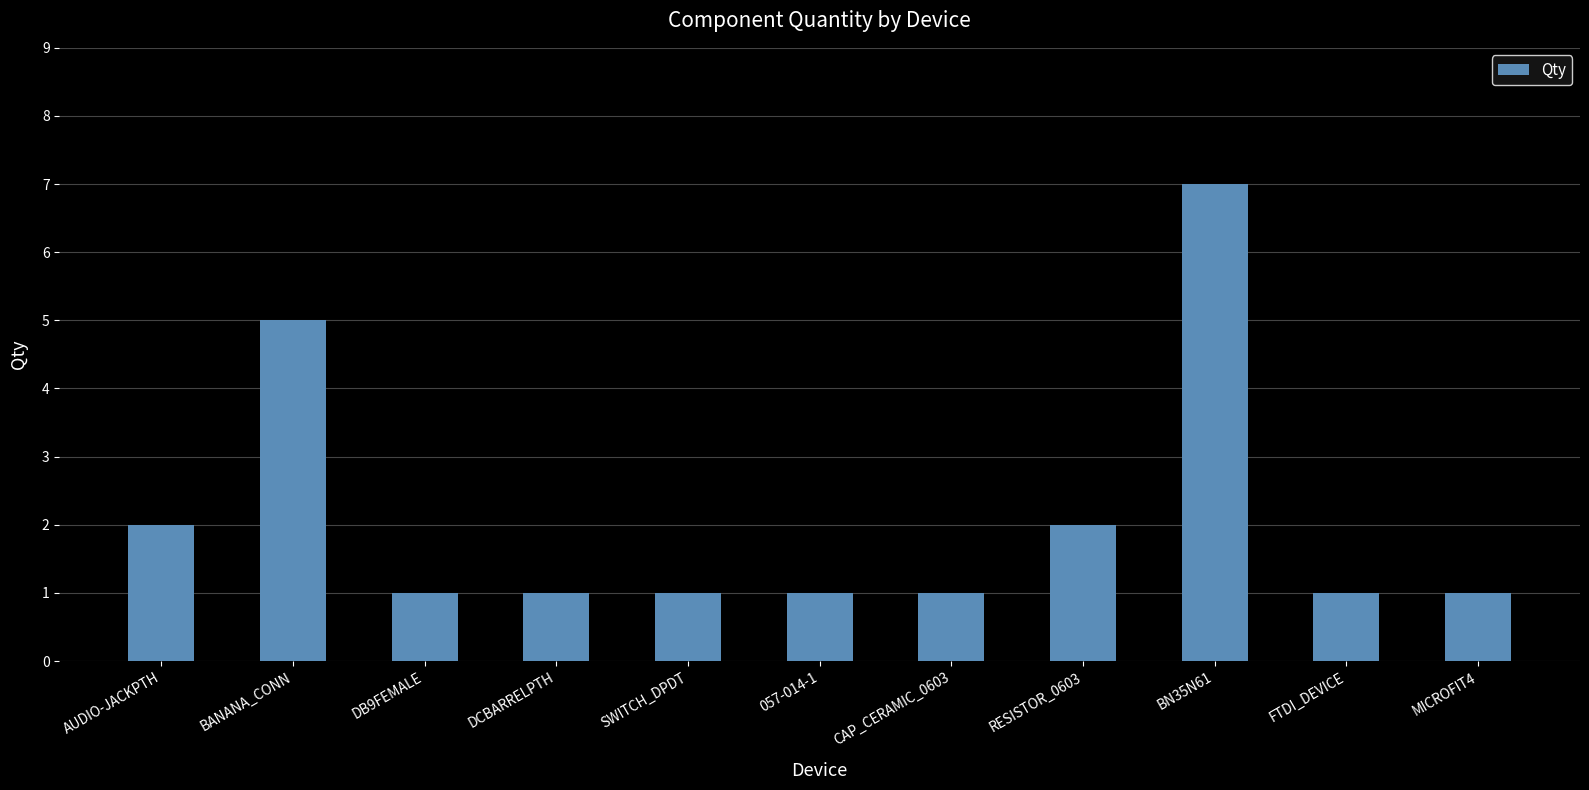

Reading left to right, list all the values displayed in this chart.

AUDIO-JACKPTH=2	BANANA_CONN=5	DB9FEMALE=1	DCBARRELPTH=1	SWITCH_DPDT=1	057-014-1=1	CAP_CERAMIC_0603=1	RESISTOR_0603=2	BN35N61=7	FTDI_DEVICE=1	MICROFIT4=1